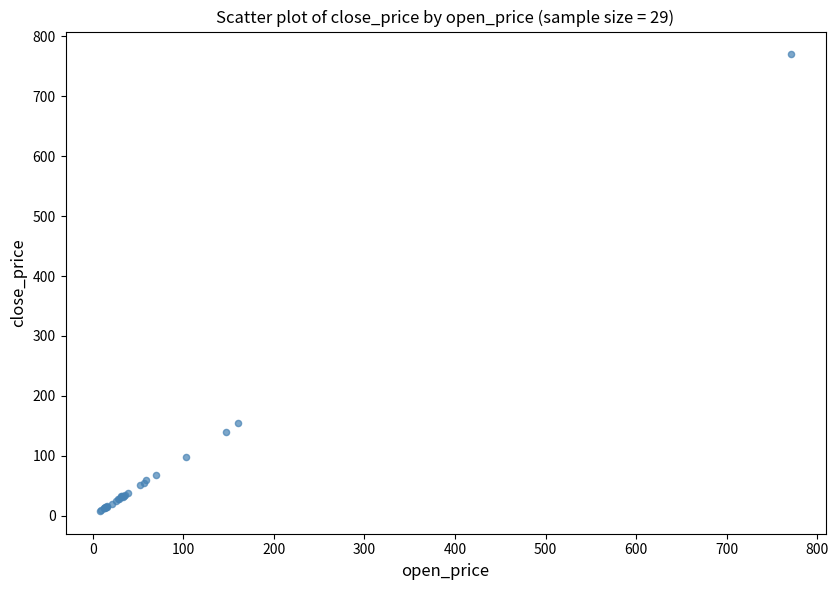

What Y value in the scatter plot is closest to 389?

155.5